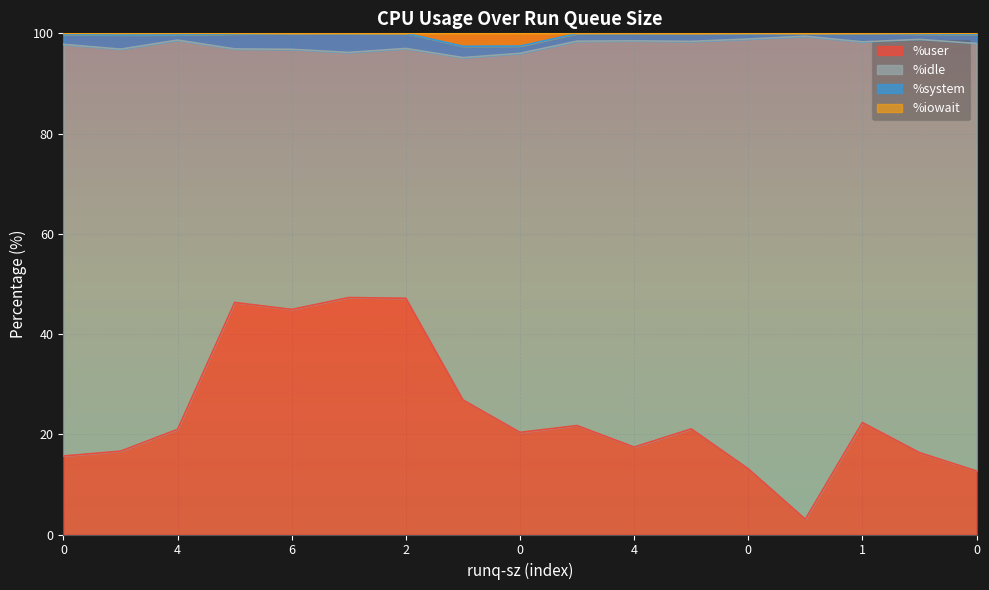

What is the label of the 11th point from the right?

2